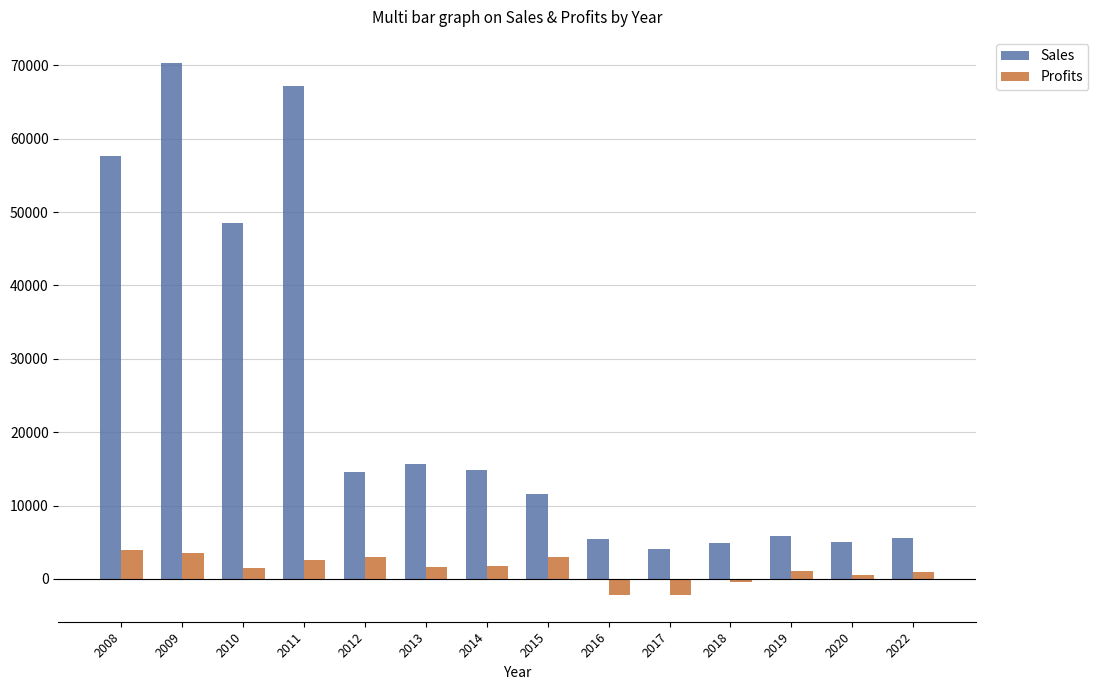

What is the difference between the highest and lowest values at 2010?

46990